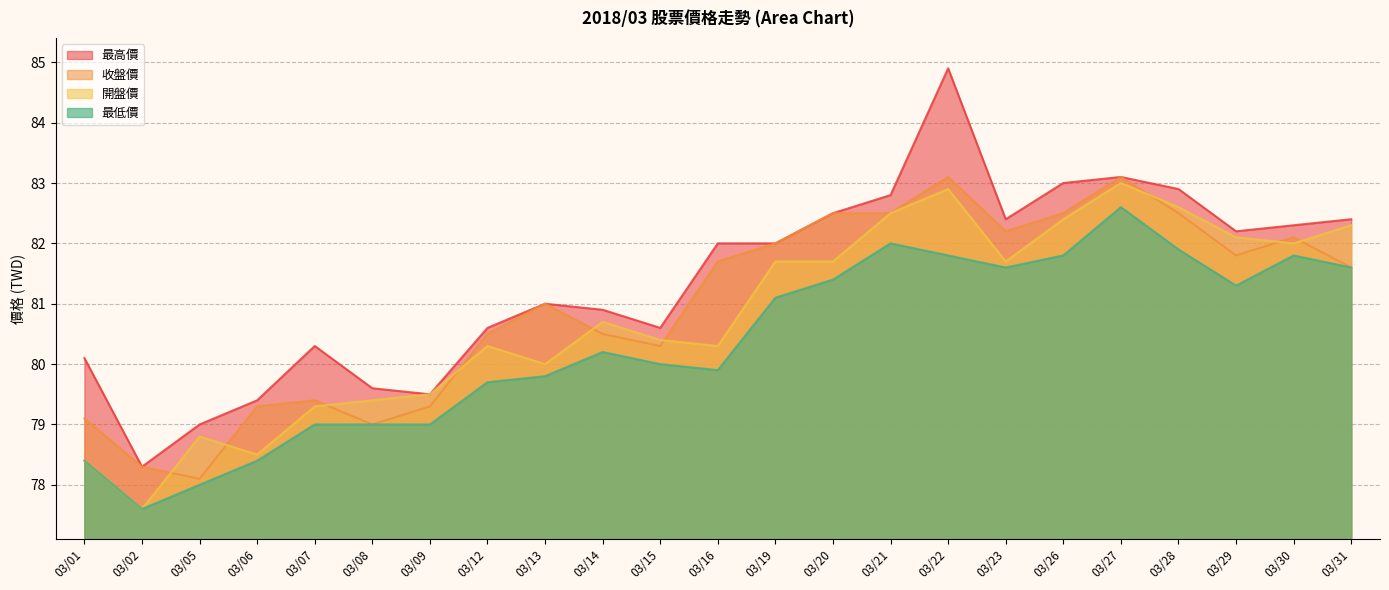

The value of 最高價 at 03/01 is 80.1. True or false?

True